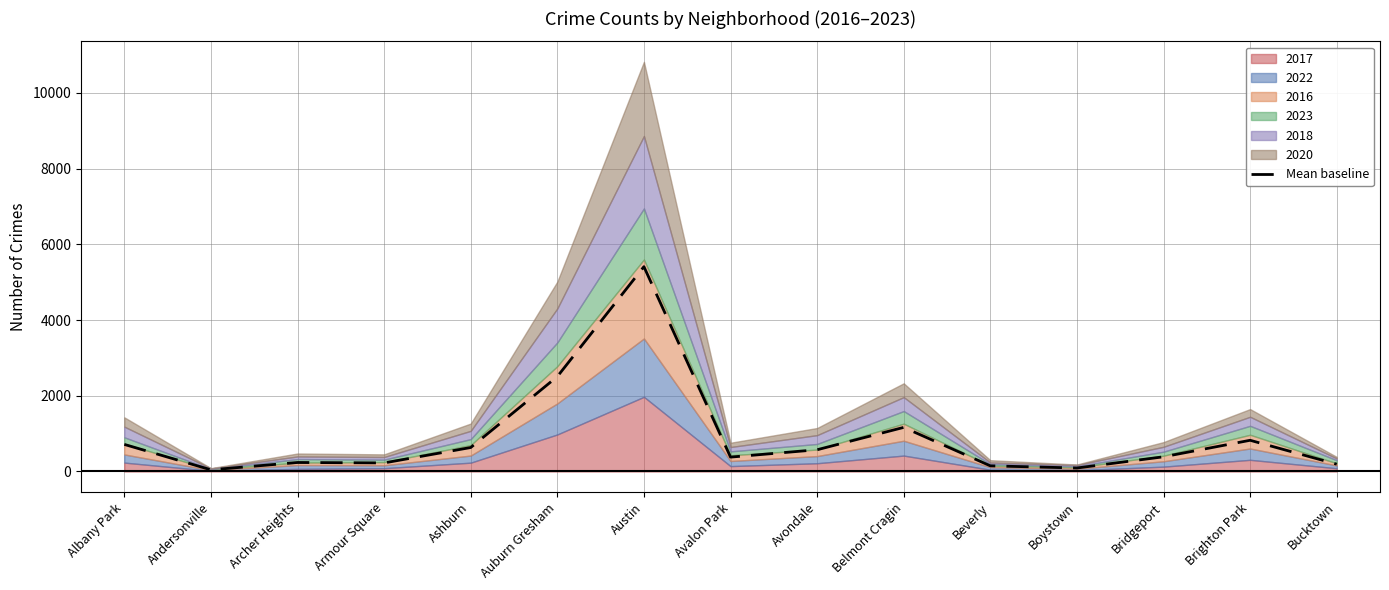

What is the value of the 4th point from the left?

226.0